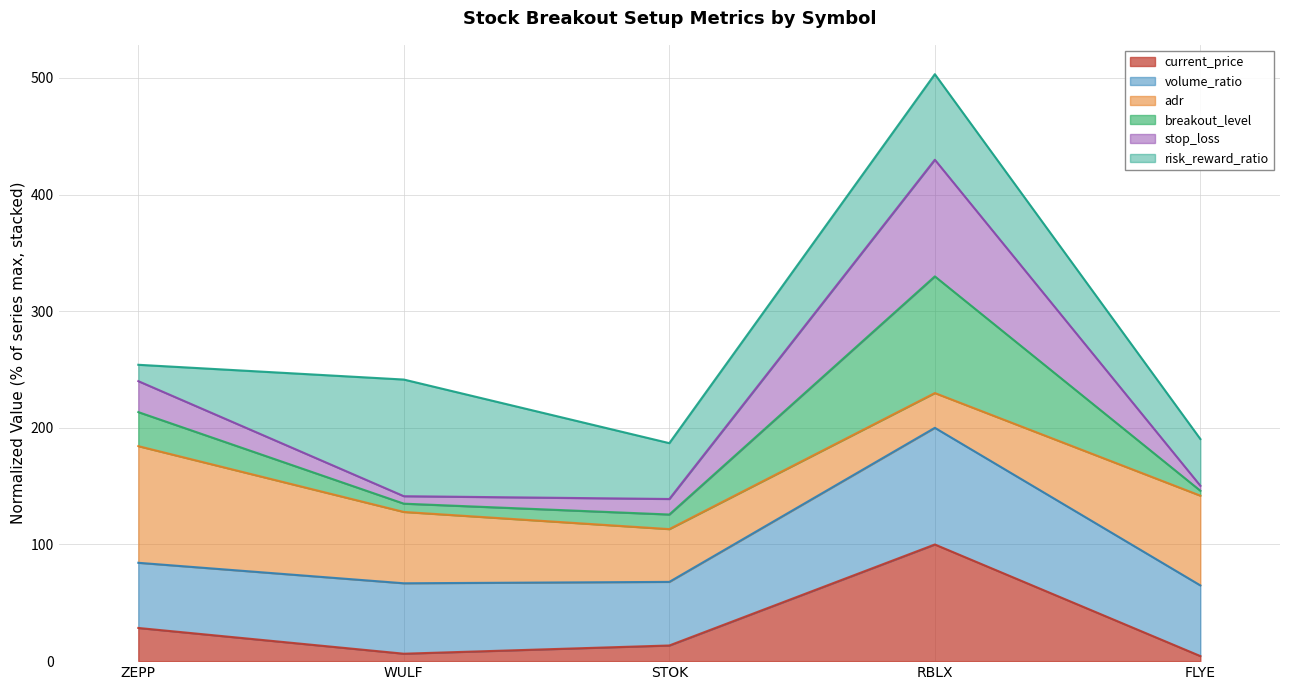

What position from the right is RBLX?

2